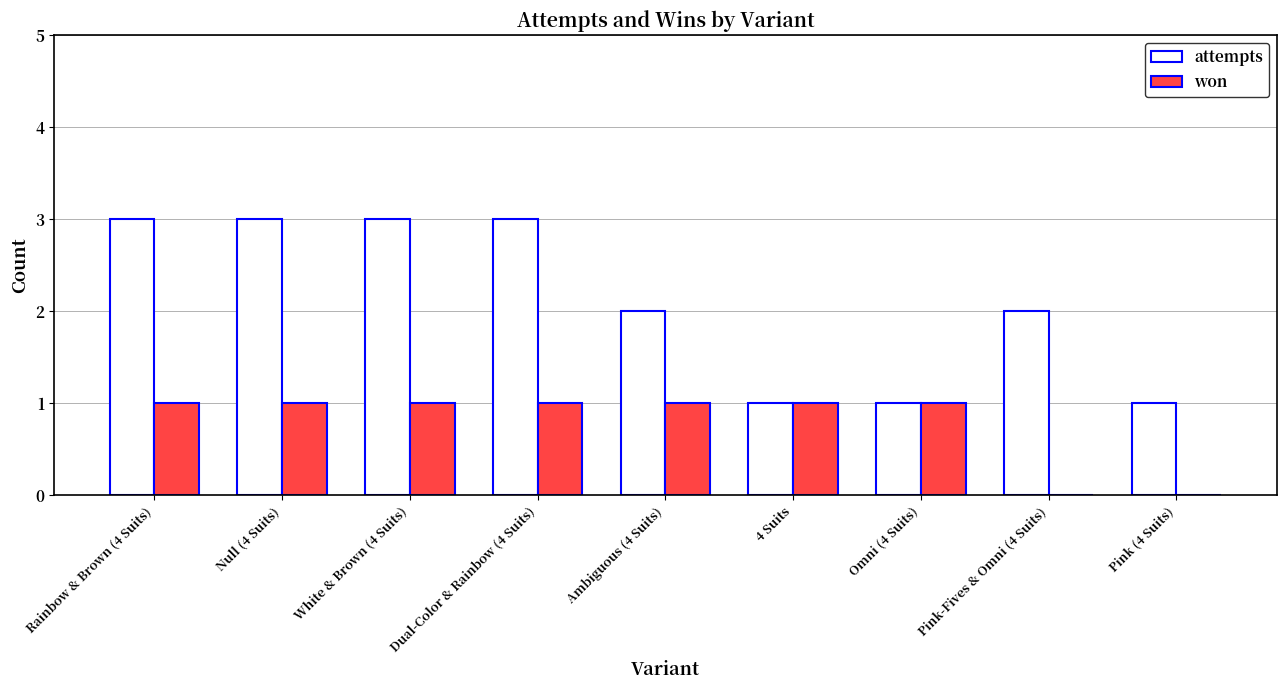

What is the spread (max minus min) of values at White & Brown (4 Suits)?

2